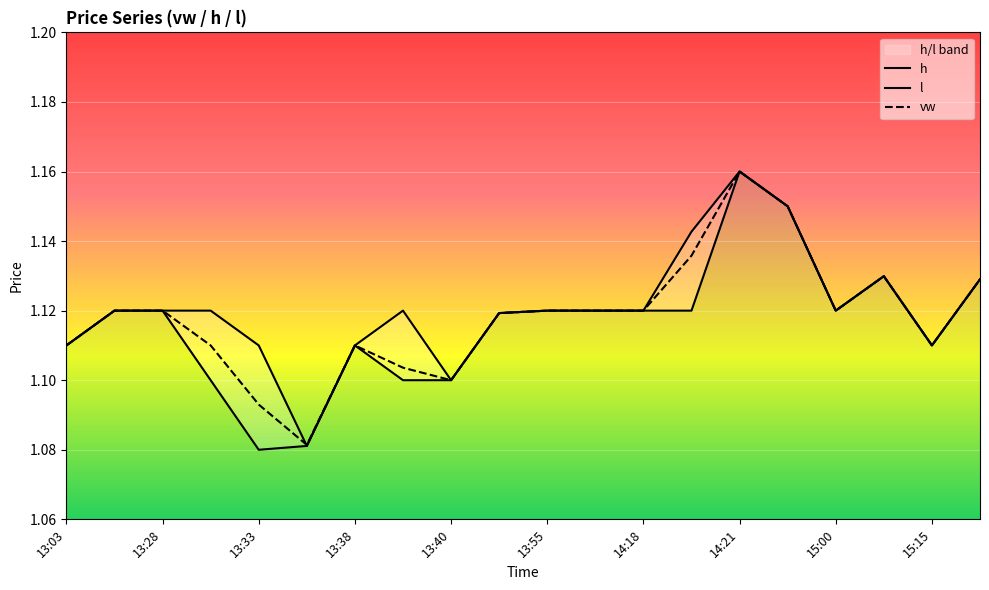

What is the value of the vw point at the 5th from the left?

1.1